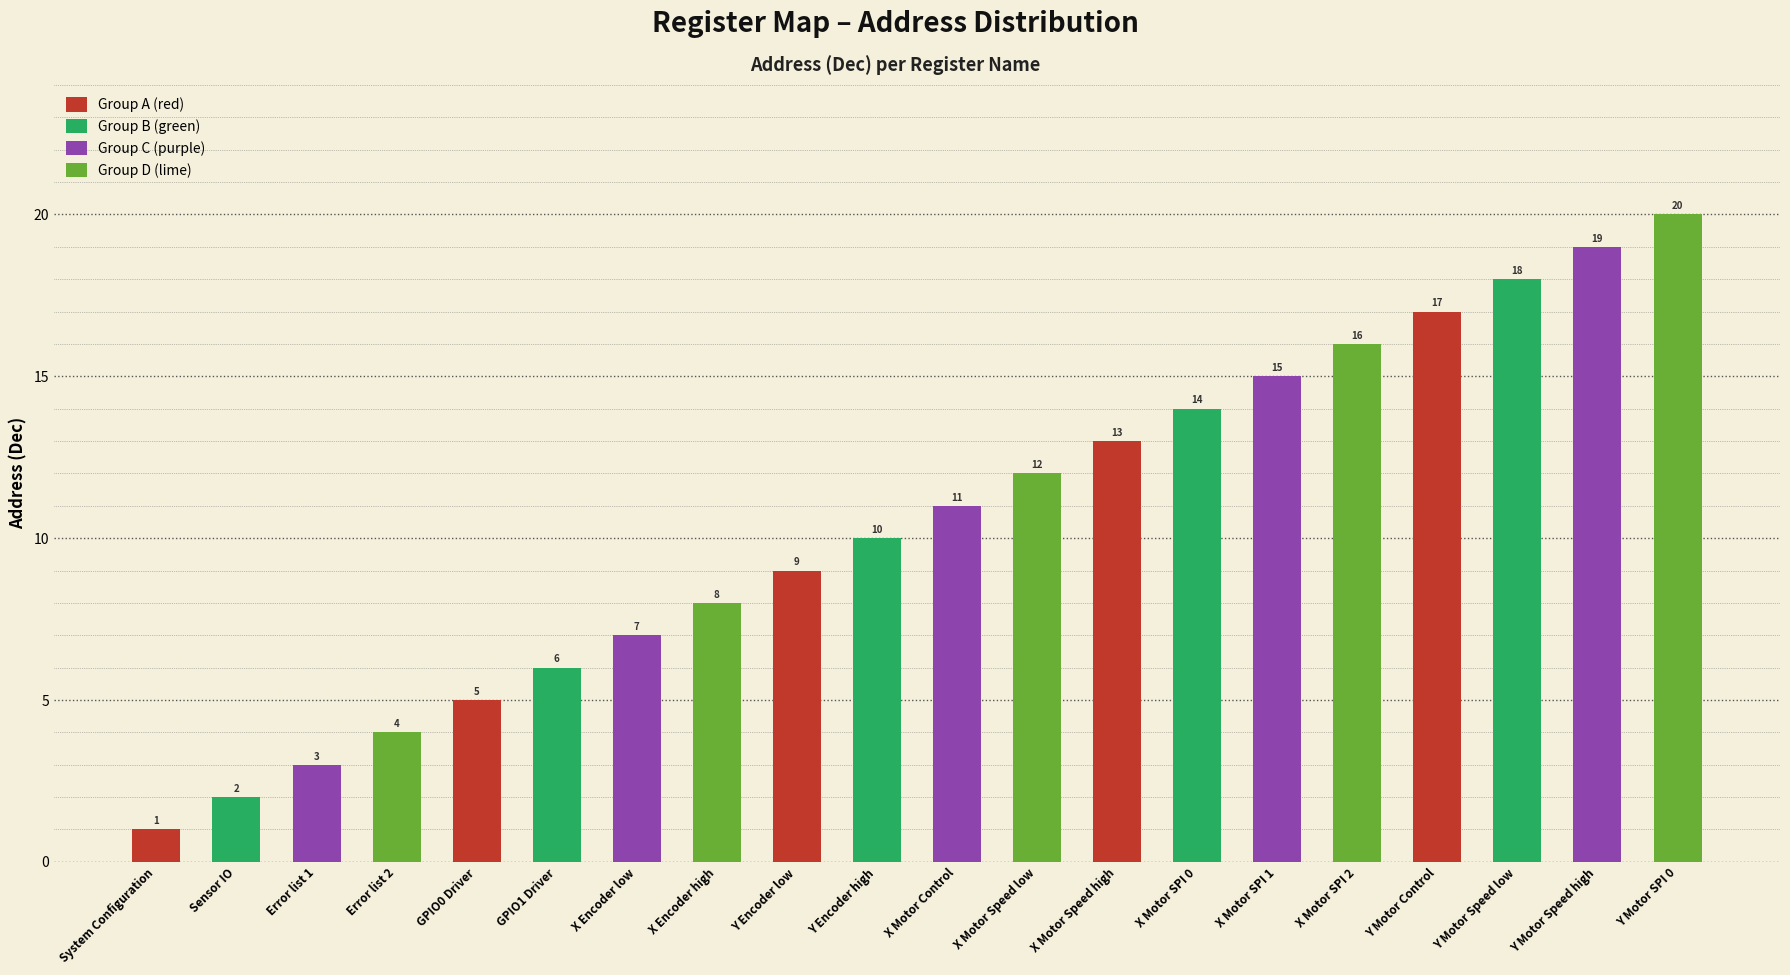

What is the greatest value displayed?

20